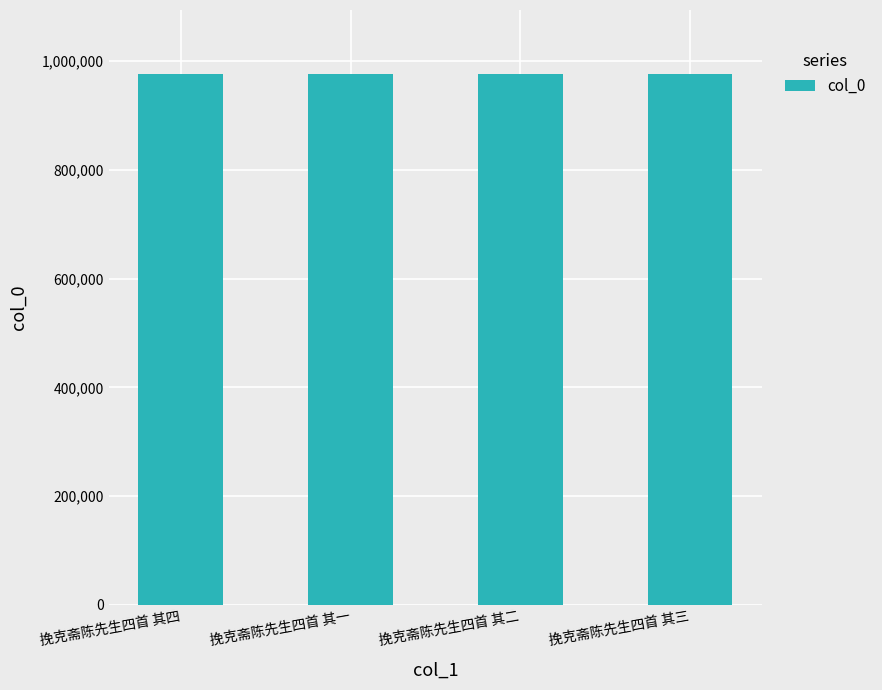

What is the sum of all values?

3907578